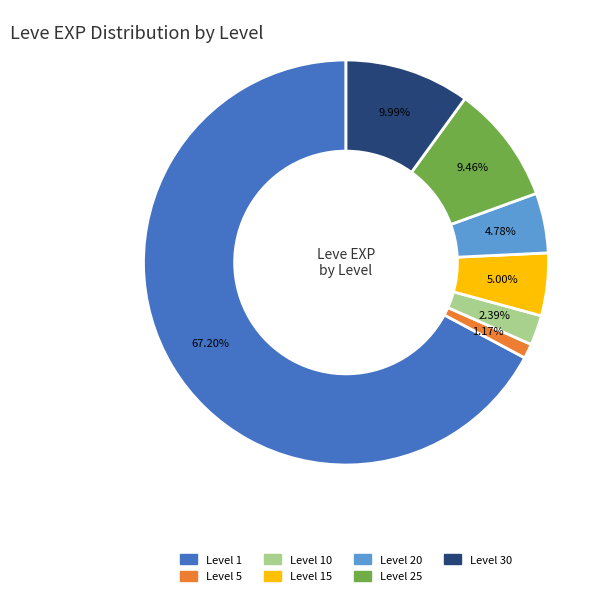

Is there any slice that represents more than half of the pie?

Yes